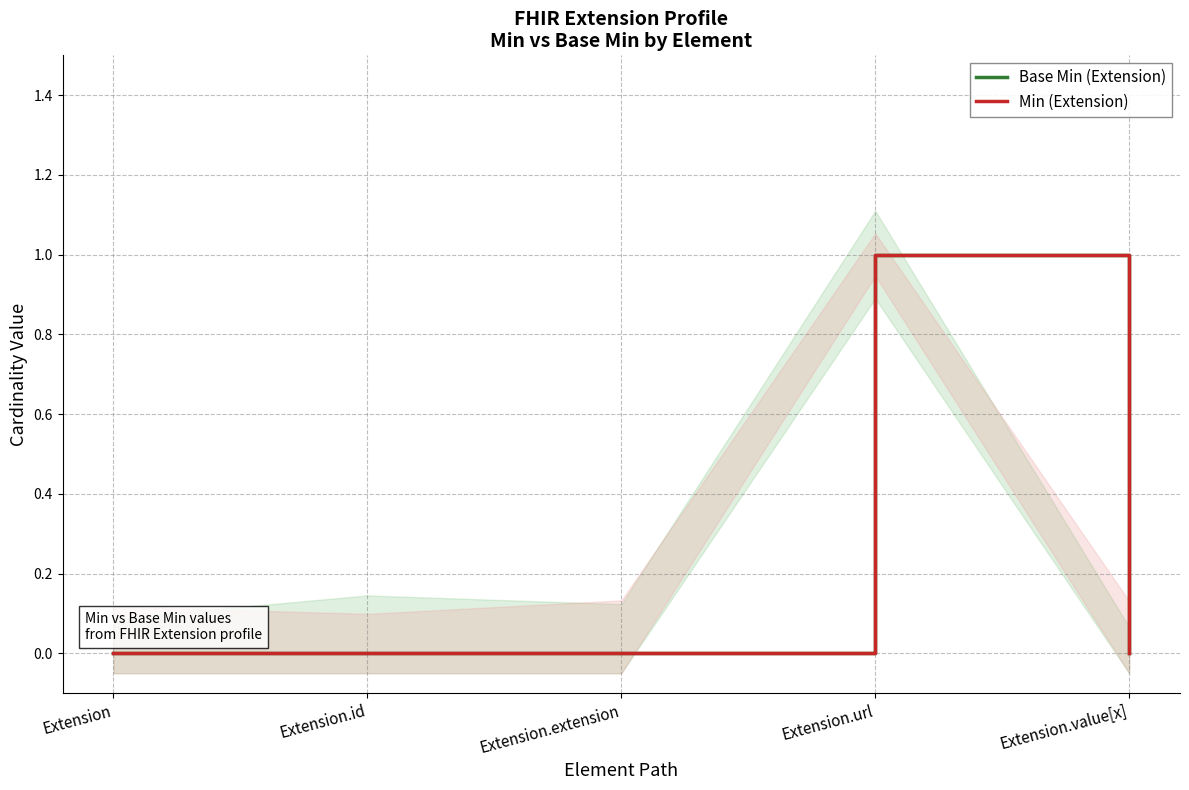

What is the label of the 1st point from the right?

Extension.value[x]